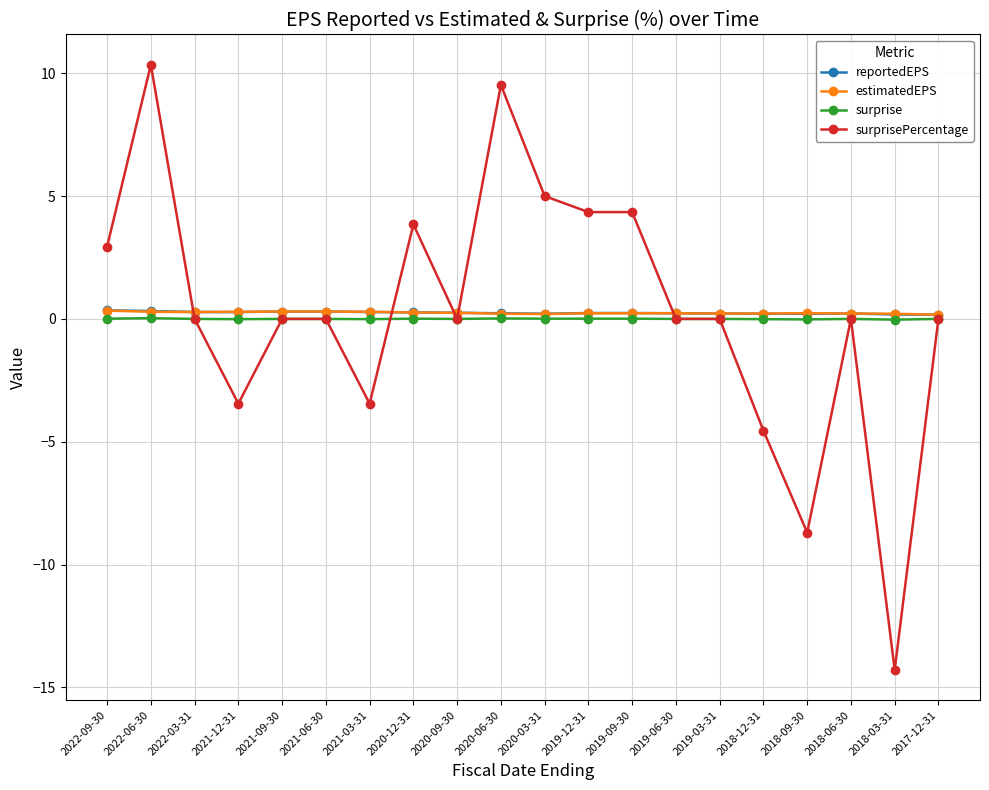

At which category does surprisePercentage reach its first local peak?

2022-06-30